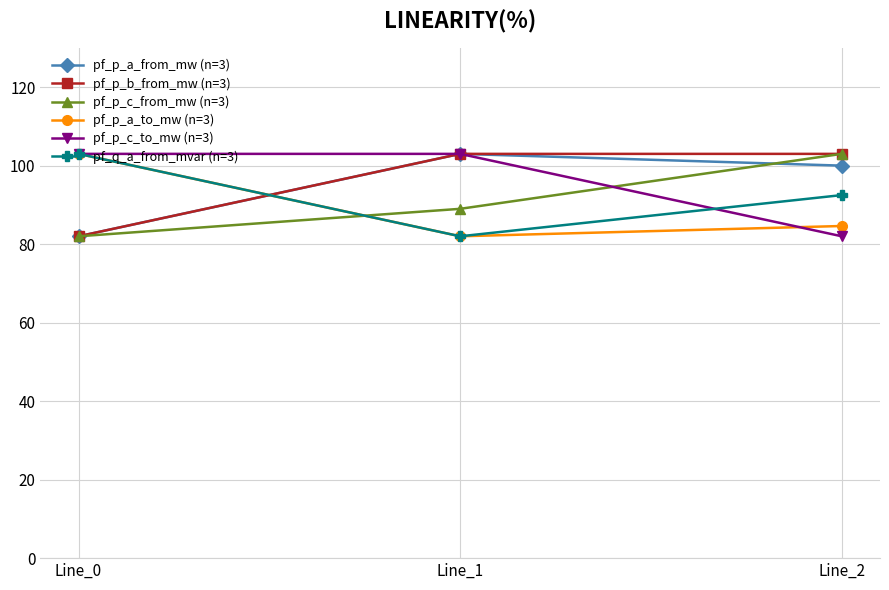

How many values in the pf_p_c_to_mw (n=3) series are below 102?

1